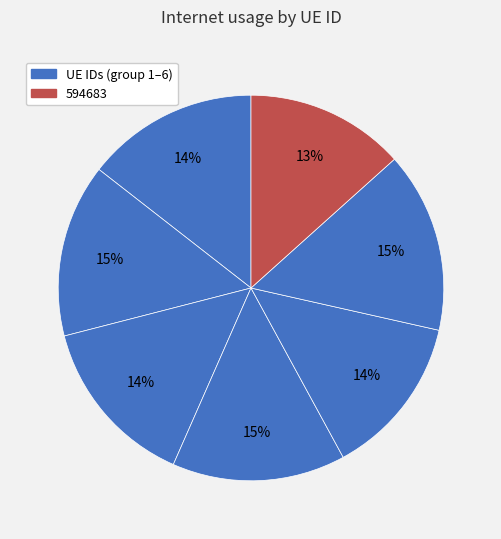

How many segments does this pie chart have?

7